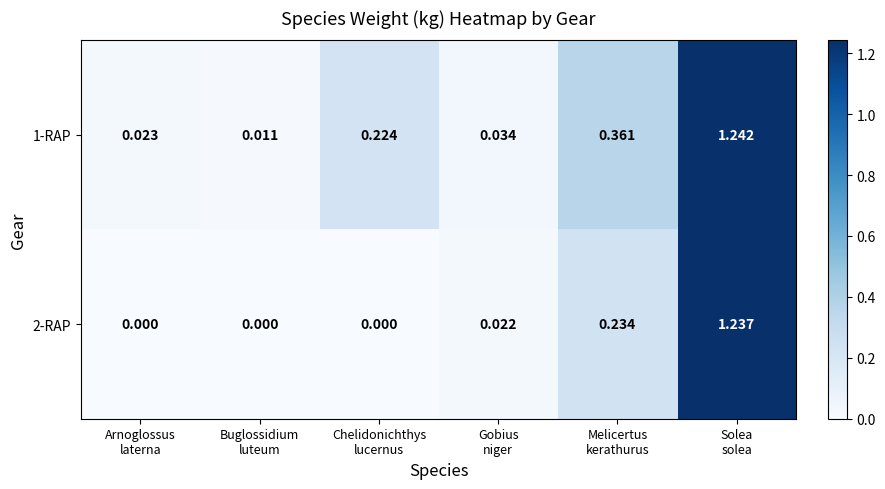

What is the total value across all series at Solea
solea?

2.5